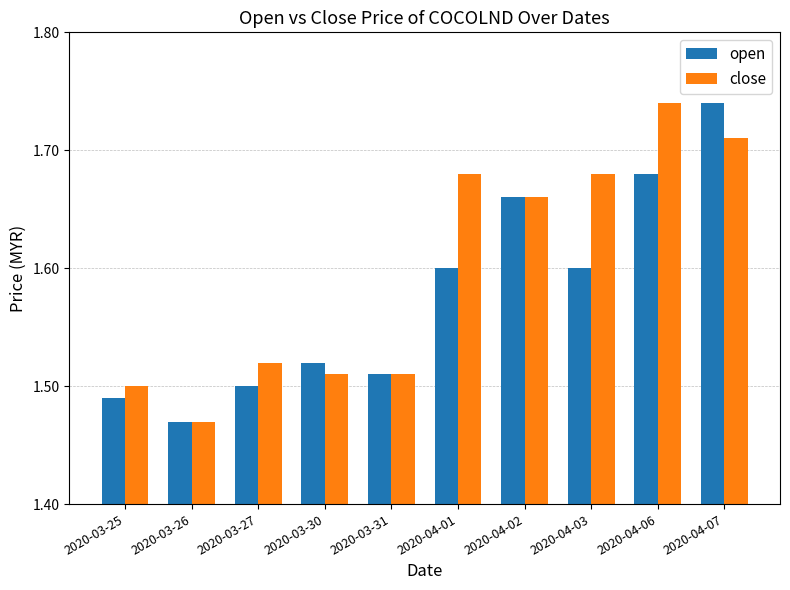

Which category has the lowest value in the open series?

2020-03-26